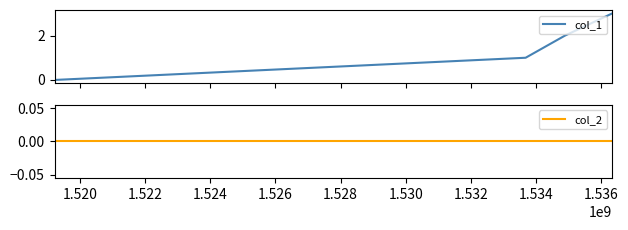

What is the maximum value shown in the chart?

3